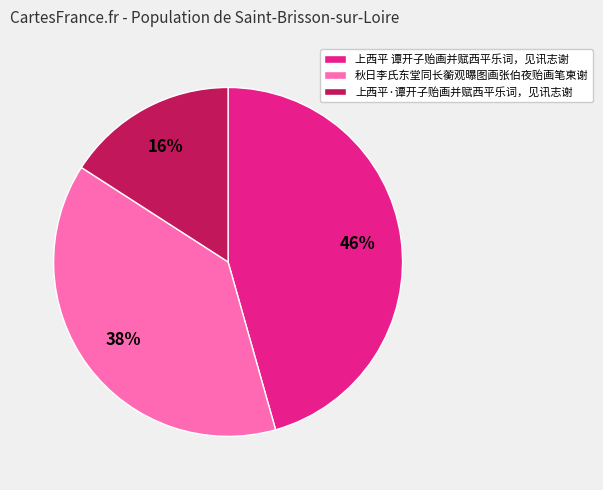

Is there a majority slice in this chart?

No